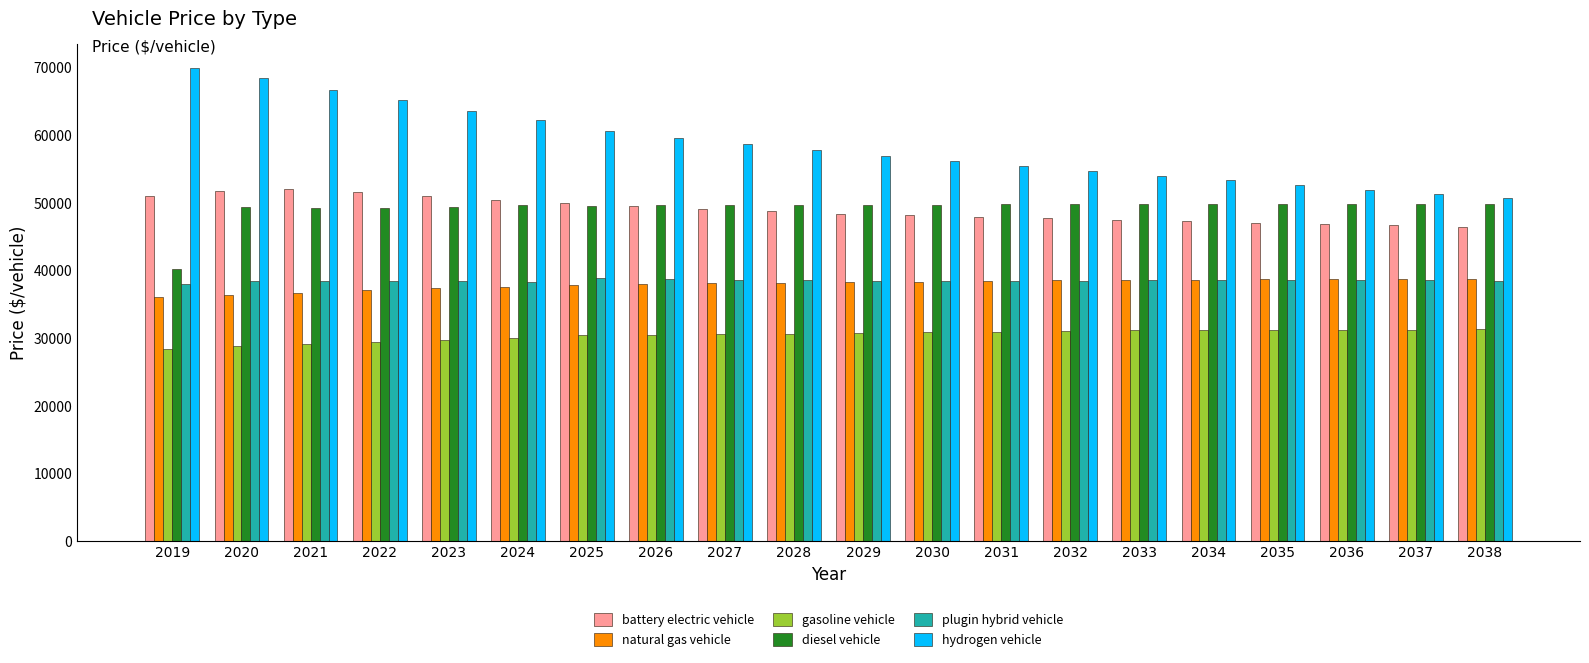

What is the maximum value shown in the chart?

69886.2